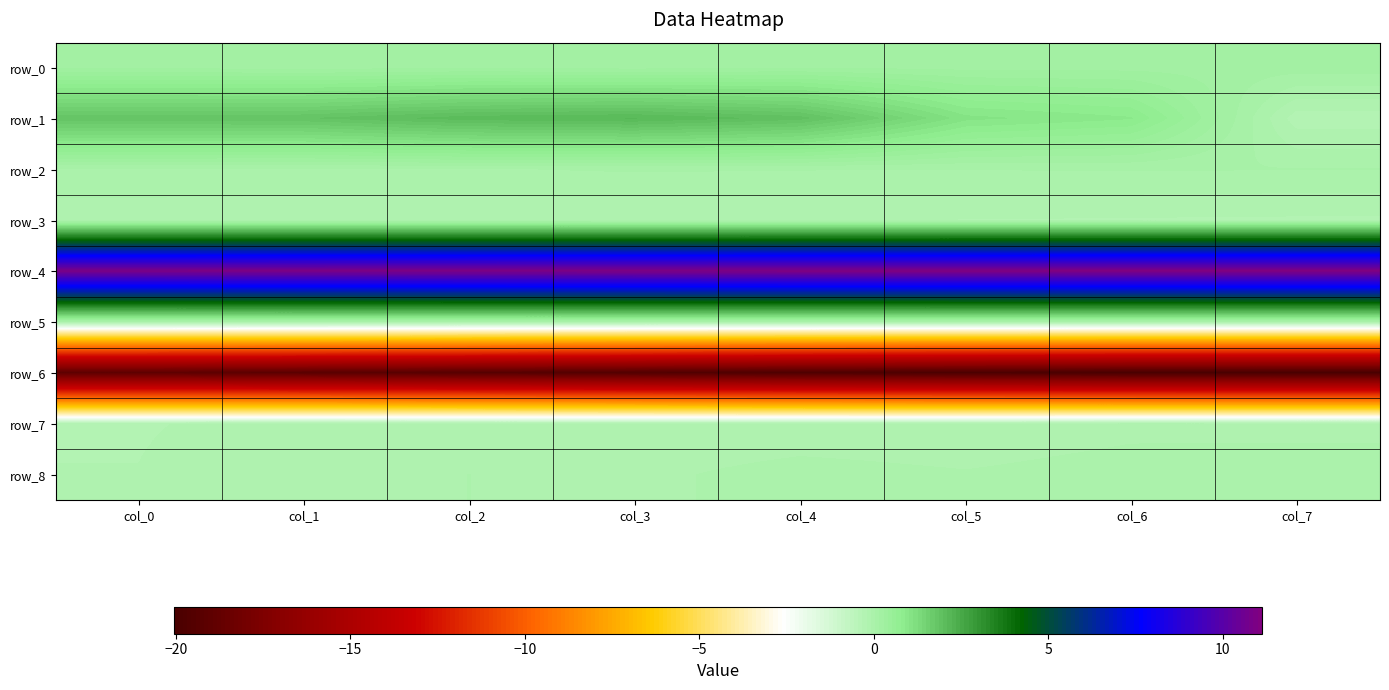

Count the number of categories in the chart.

8